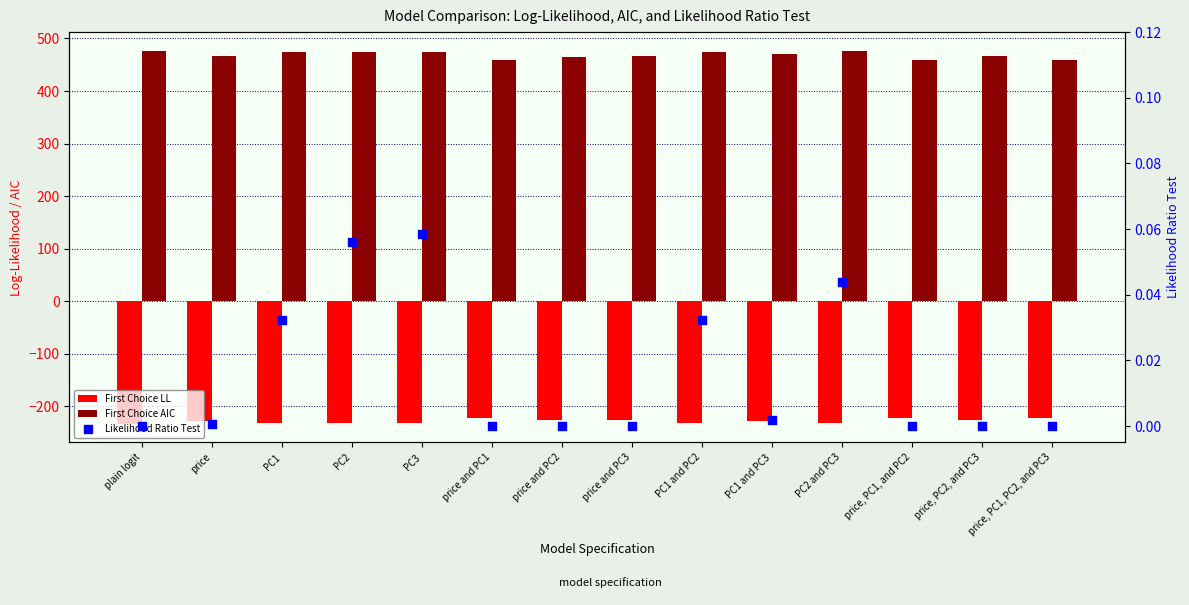

Which series reaches the minimum Y coordinate?

First Choice LL